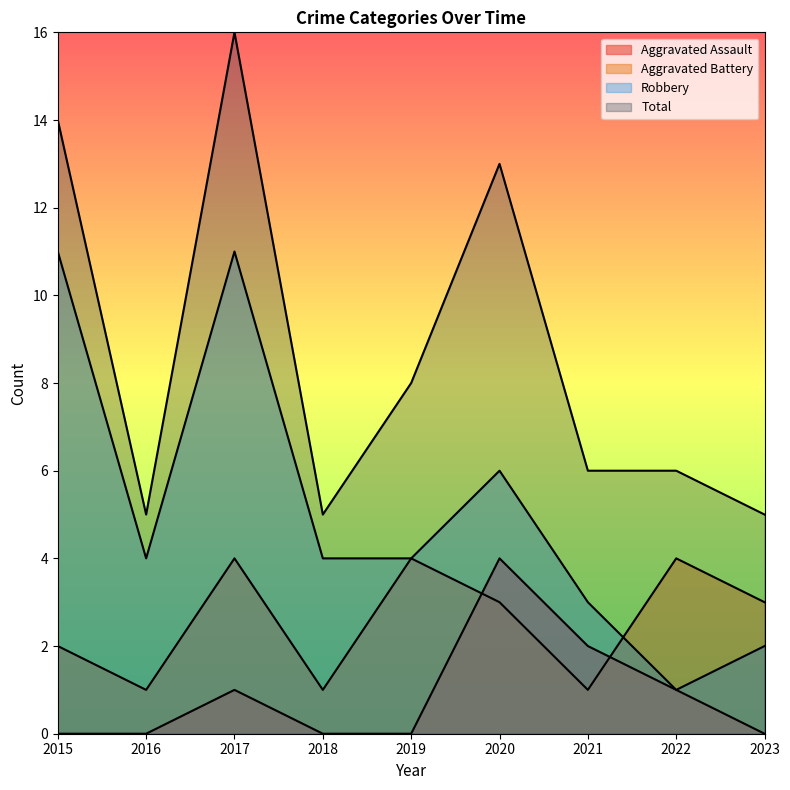

Between 2019 and 2023, which is larger?

2019